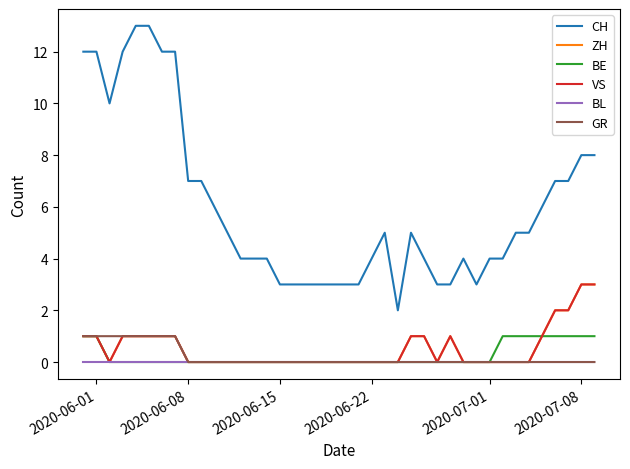

Reading right to left, list all the values displayed in this chart.

CH: 8	8	7	7	6	5	5	4	4	3	4	3	3	4	5	2	5	4	3	3	3	3	3	3	3	4	4	4	5	6	7	7	12	12	13	13	12	10	12	12
ZH: 3	3	2	2	1	0	0	0	0	0	0	1	0	1	1	0	0	0	0	0	0	0	0	0	0	0	0	0	0	0	0	0	1	1	1	1	1	0	1	1
BE: 1	1	1	1	1	1	1	1	0	0	0	0	0	0	0	0	0	0	0	0	0	0	0	0	0	0	0	0	0	0	0	0	0	0	0	0	0	0	1	1
VS: 3	3	2	2	1	0	0	0	0	0	0	1	0	1	1	0	0	0	0	0	0	0	0	0	0	0	0	0	0	0	0	0	1	1	1	1	1	0	1	1
BL: 0	0	0	0	0	0	0	0	0	0	0	0	0	0	0	0	0	0	0	0	0	0	0	0	0	0	0	0	0	0	0	0	0	0	0	0	0	0	0	0
GR: 0	0	0	0	0	0	0	0	0	0	0	0	0	0	0	0	0	0	0	0	0	0	0	0	0	0	0	0	0	0	0	0	1	1	1	1	1	1	1	1